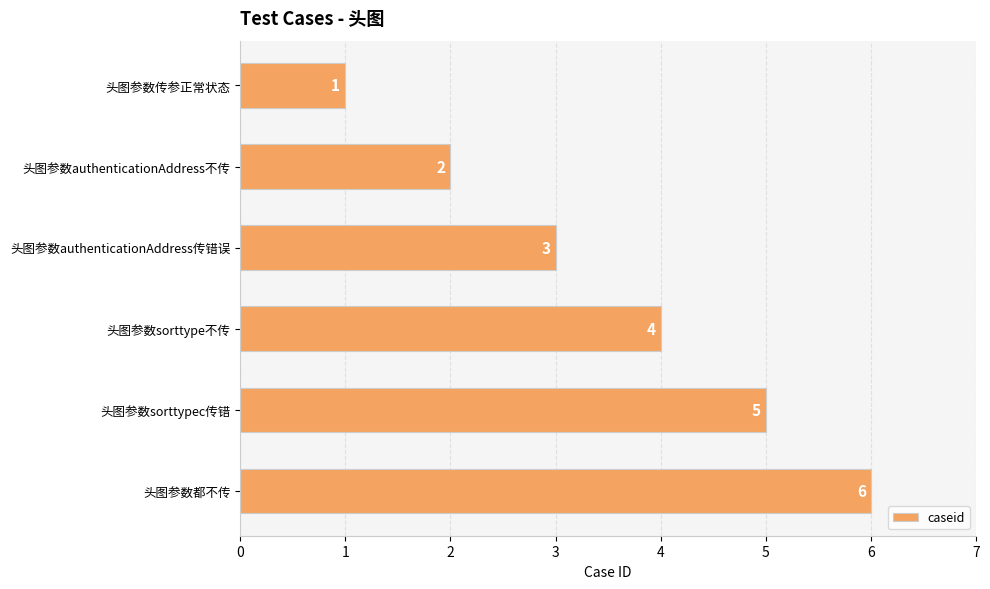

What is the difference between the second highest and minimum values?

4